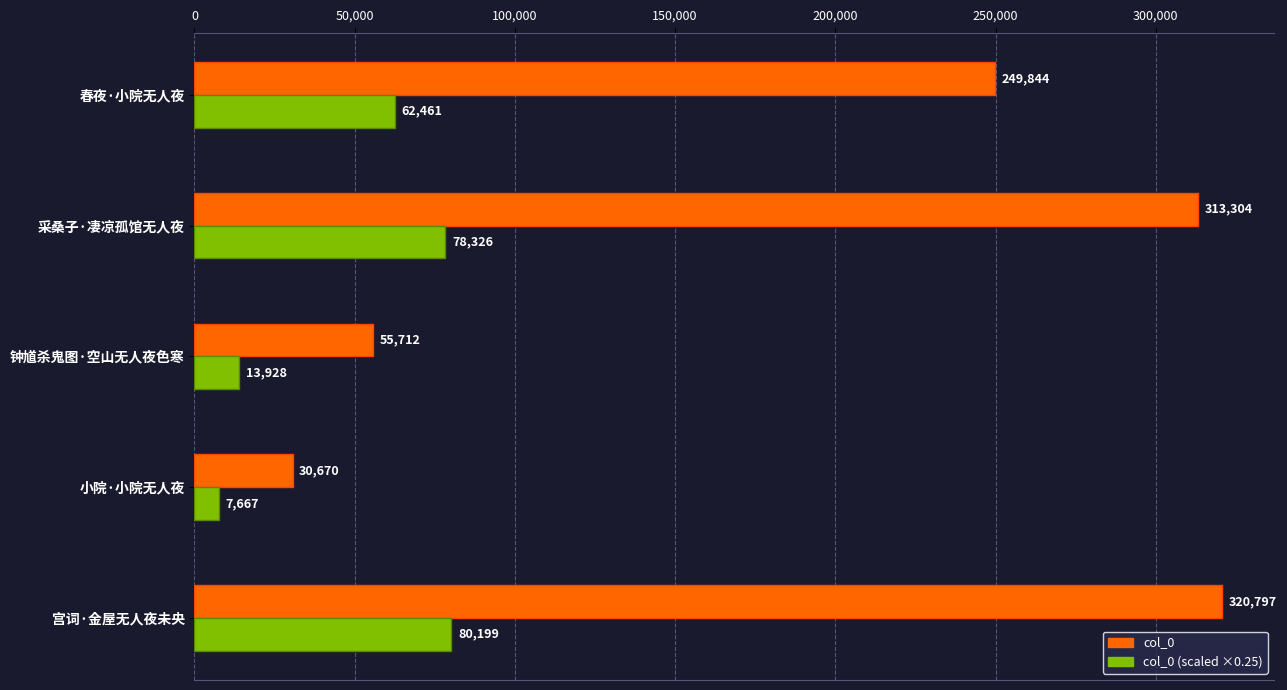

At how many categories does at least one series exceed 239170?

3